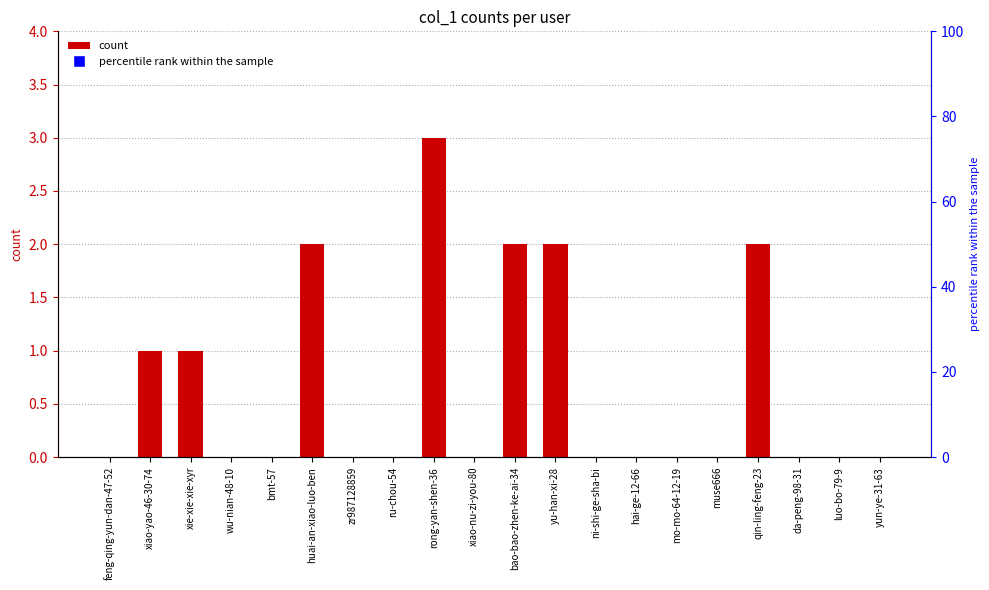

What is the difference between the maximum and minimum values?

3